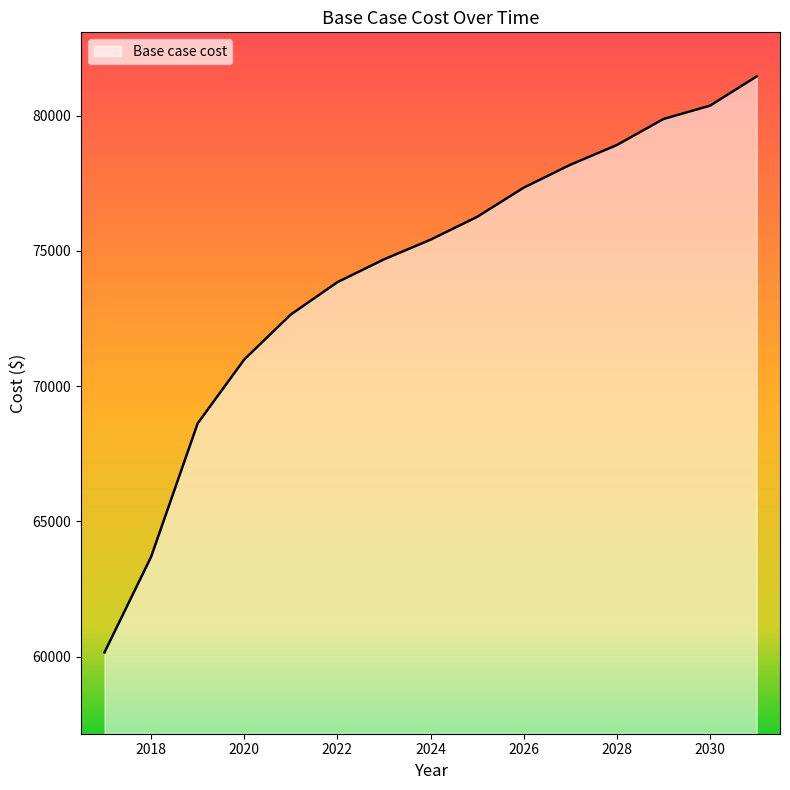

How many lines are shown in the chart?

1